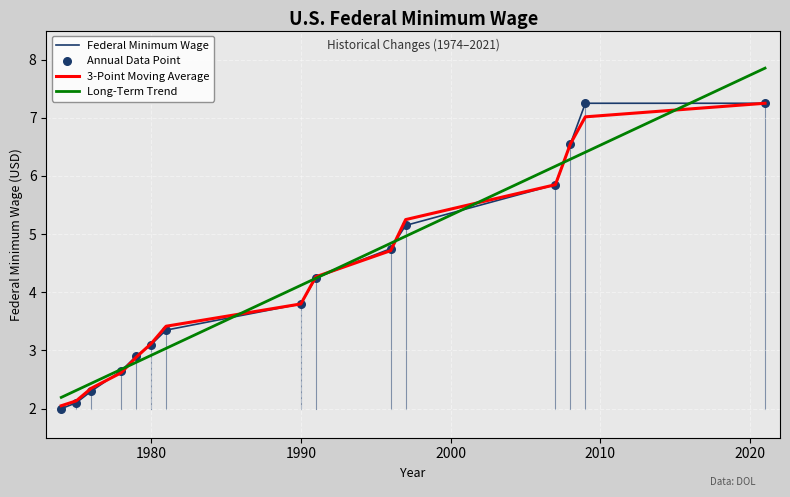

Which series has the widest spread of values?

Long-Term Trend